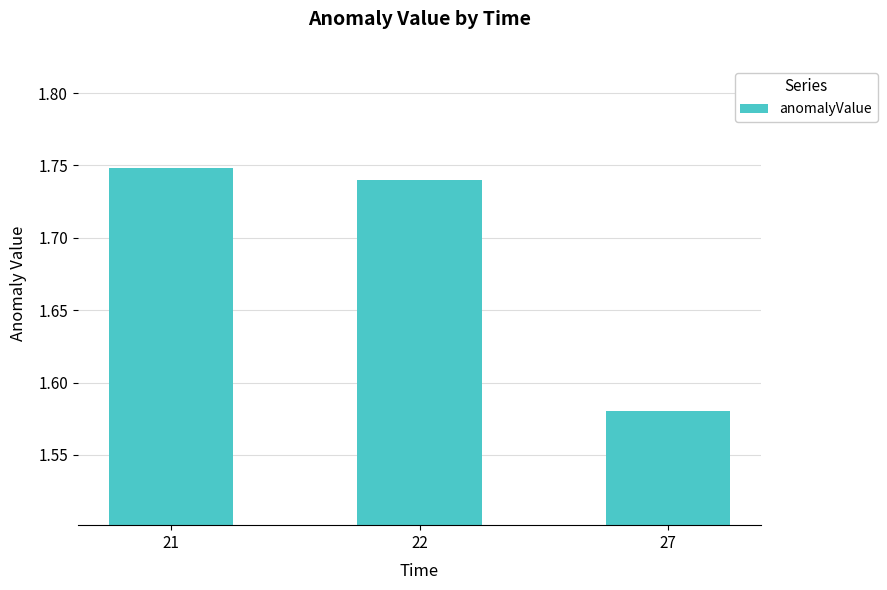

Which has a higher value, 21 or 22?

21